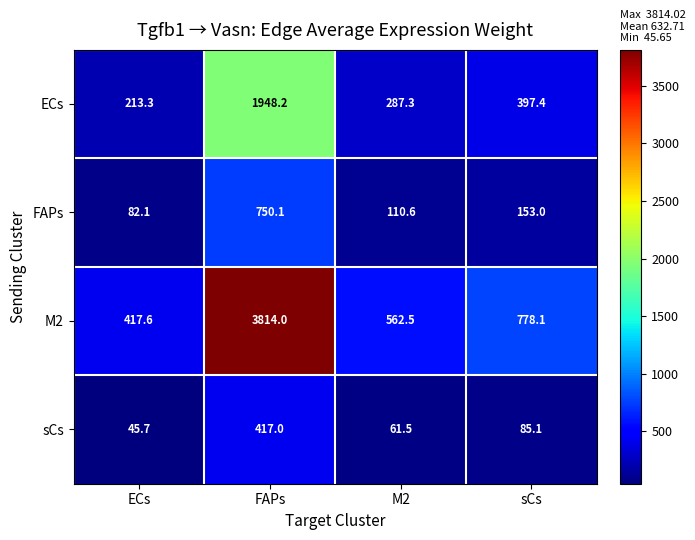

What is the smallest value displayed?

45.7